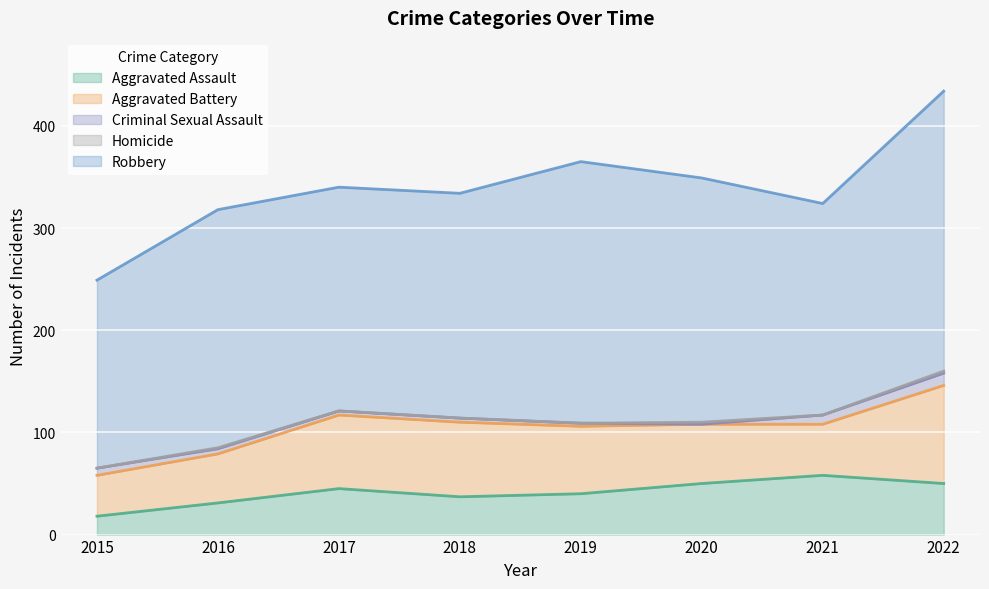

In Criminal Sexual Assault, how many points are lower than both neighbors (excluding endpoints)?

1